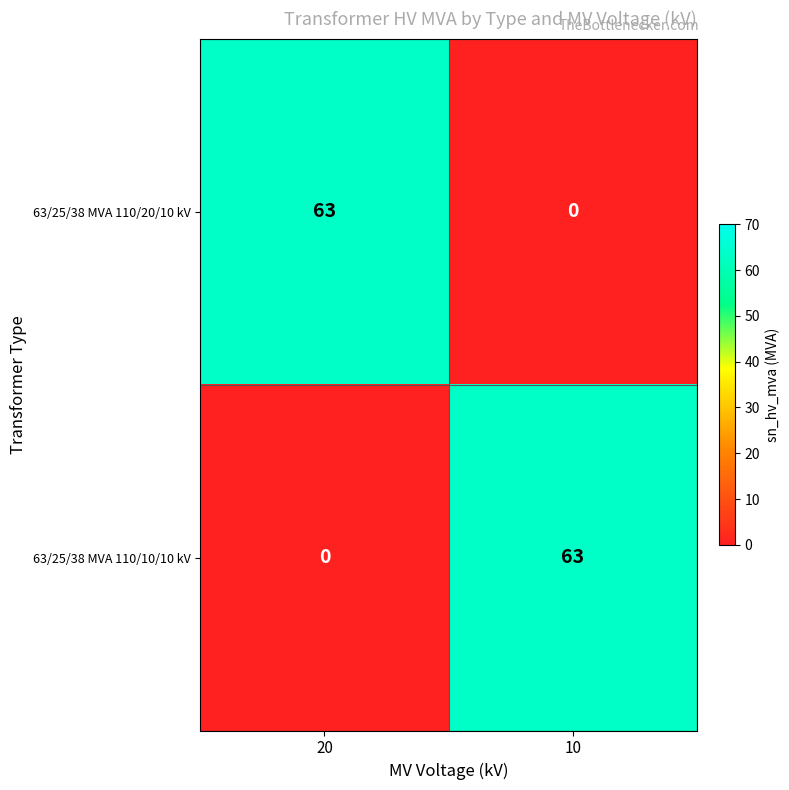

Reading left to right, extract all data points from this chart.

63/25/38 MVA 110/20/10 kV: 20=63	10=0
63/25/38 MVA 110/10/10 kV: 20=0	10=63